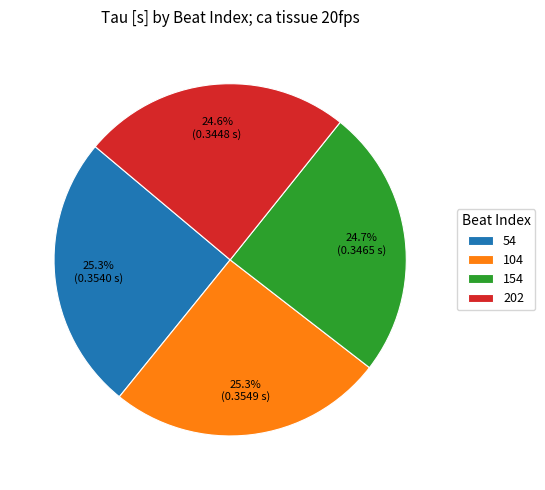

To the nearest percent, what percentage of the pie is 54?

25%